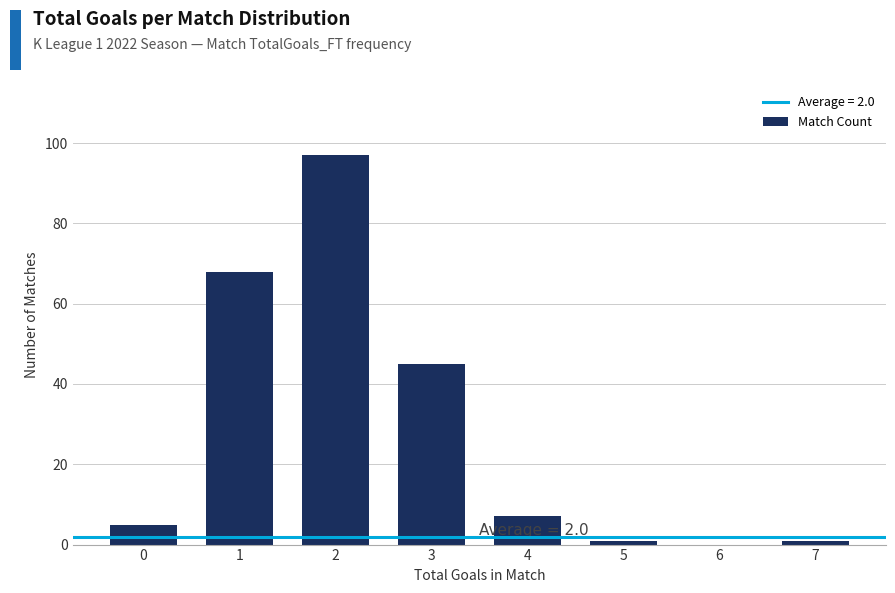

Reading right to left, list all the values displayed in this chart.

7=1	6=0	5=1	4=7	3=45	2=97	1=68	0=5